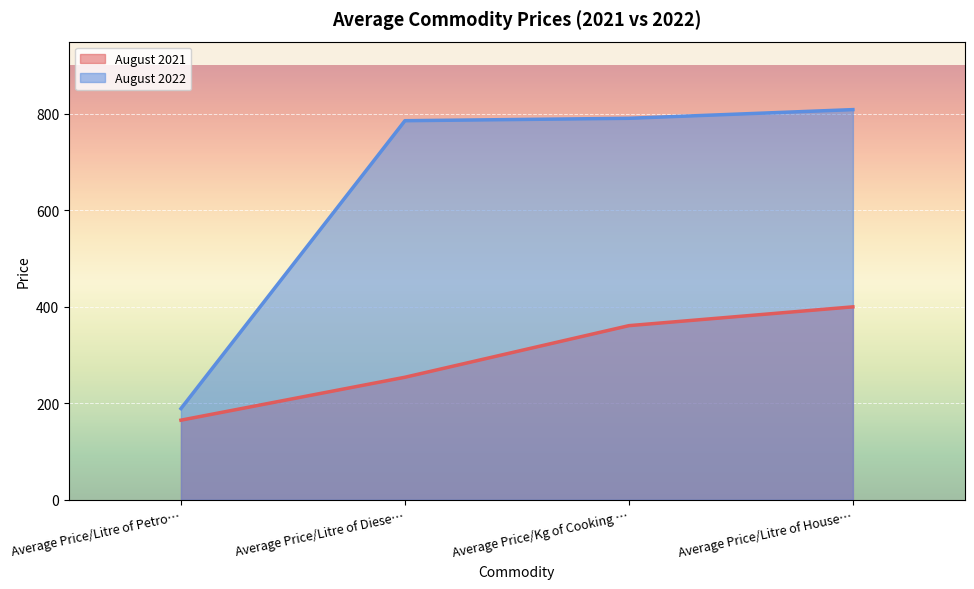

What is the value of the August 2022 point at the 1st from the left?

189